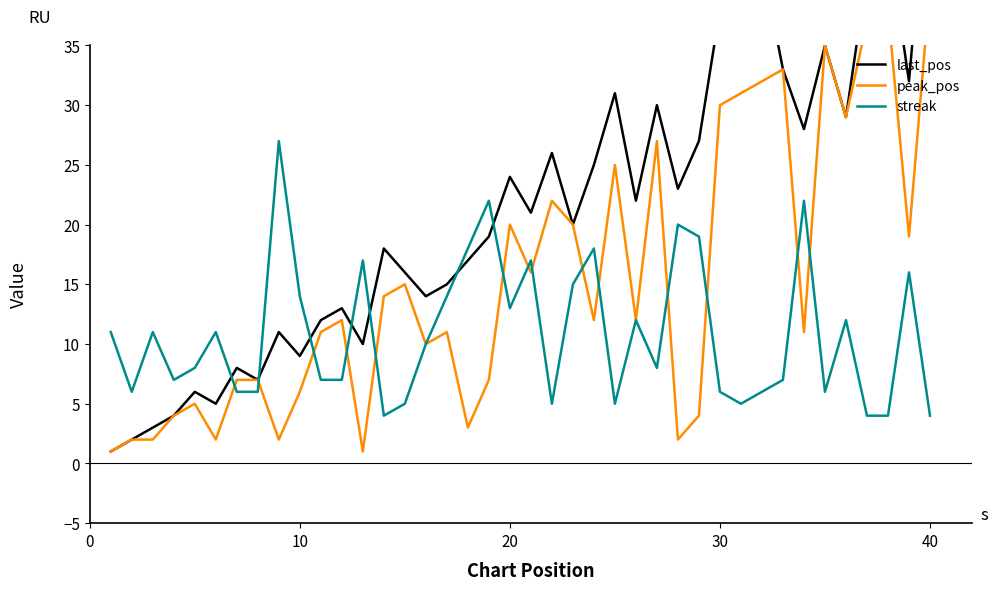

Does the chart have visible grid lines?

No